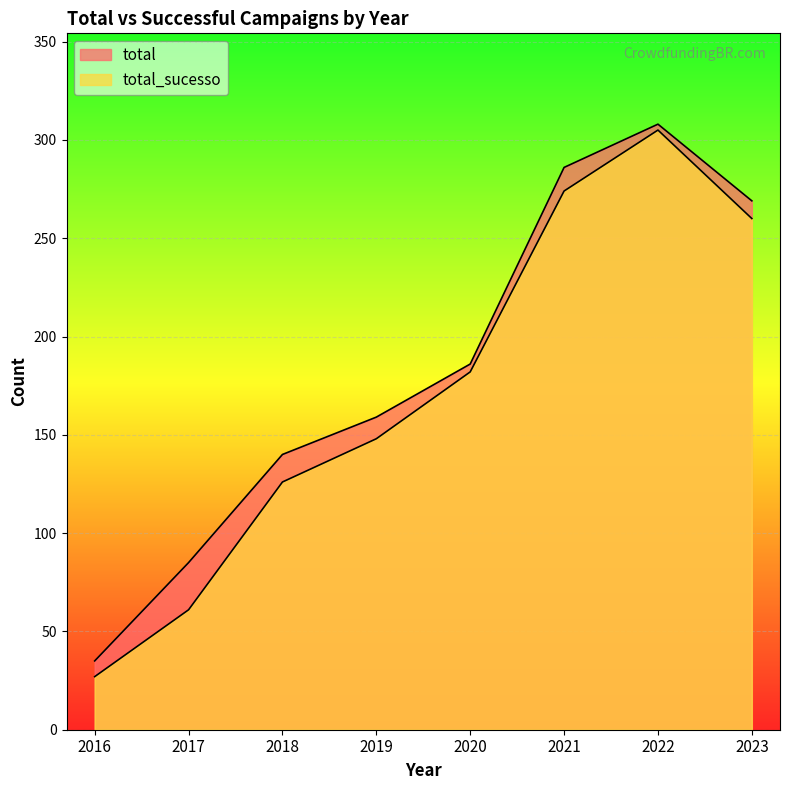

What are all the series names shown in the legend?

total, total_sucesso